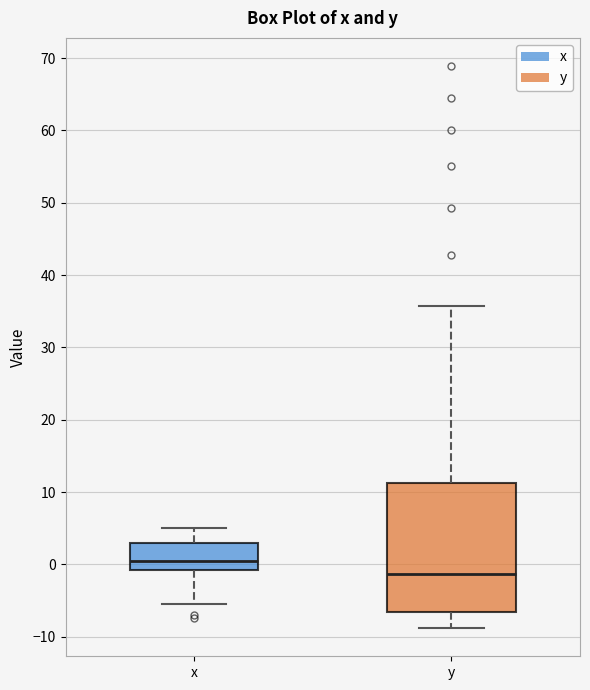

Comparing the boxes themselves (not the whiskers), which one is the tallest?

y